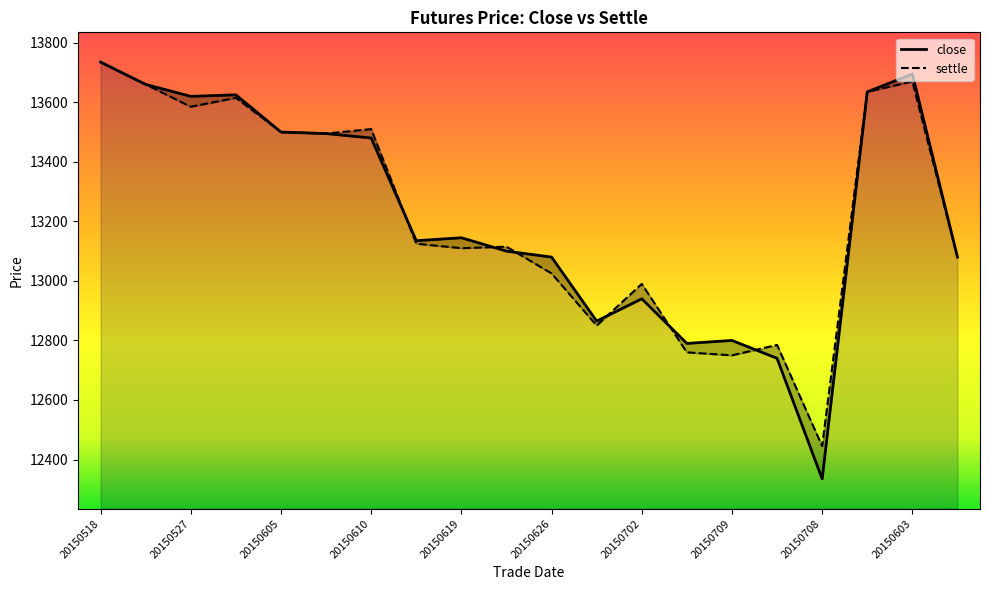

Which category has the lowest value in the settle series?

20150708